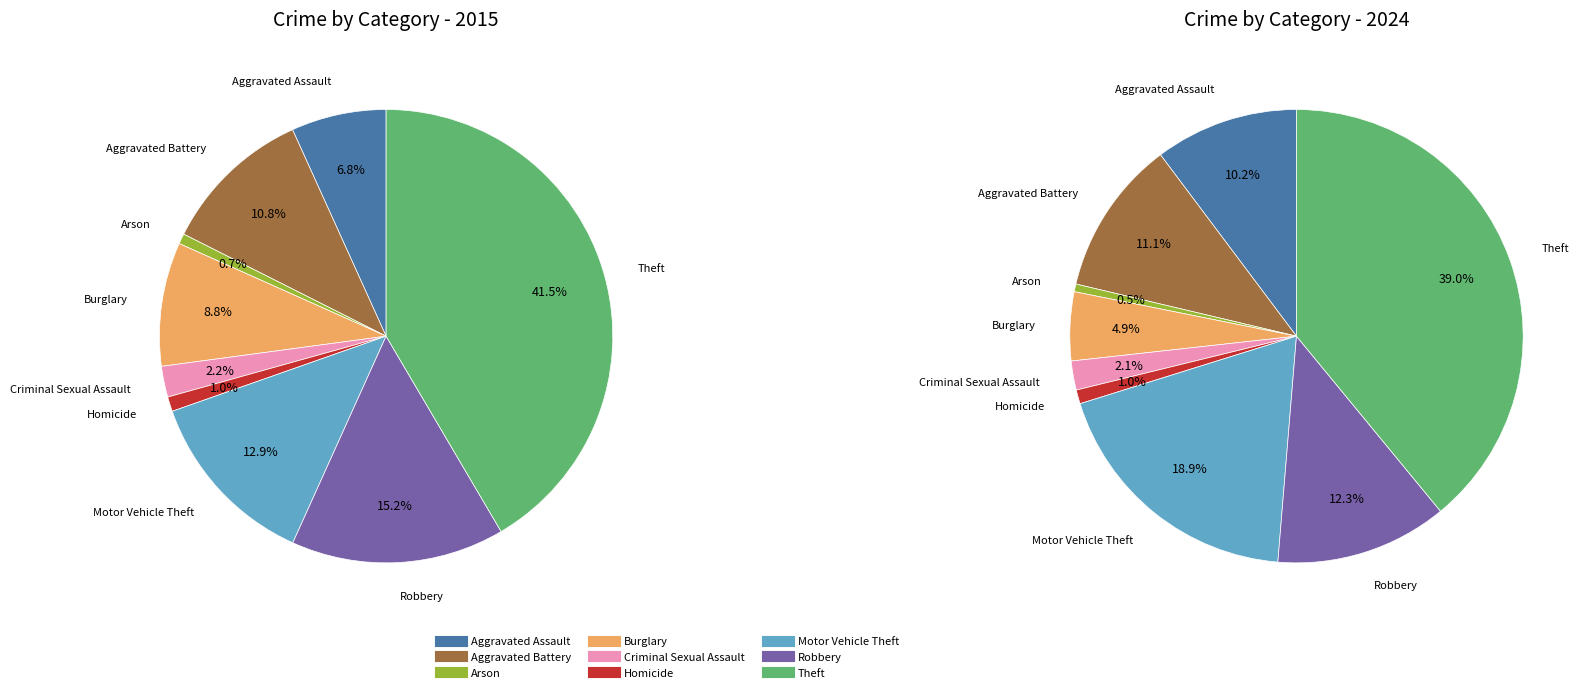

Is values_2024 the majority of the pie?

No